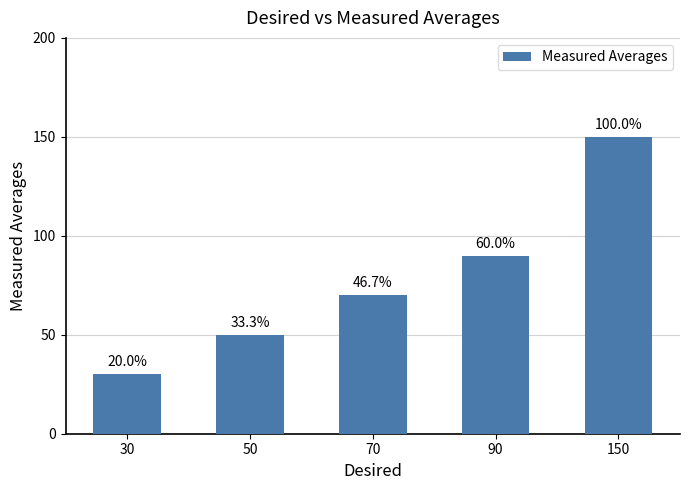

What is the change in value from 50 to 150?

+100.0